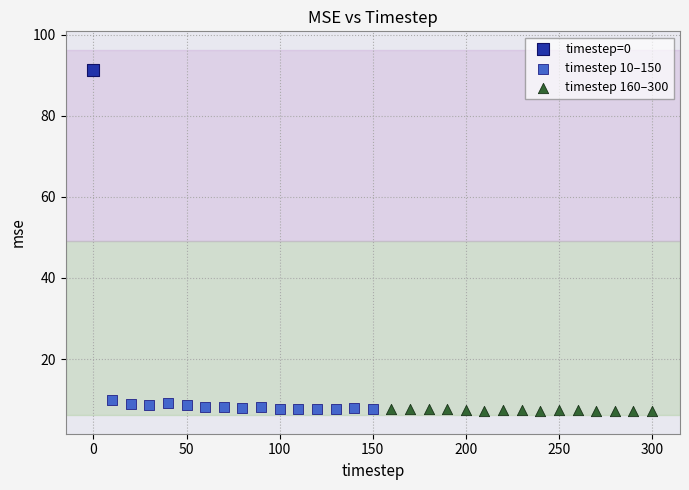

What are all the series names shown in the legend?

timestep=0, timestep 10–150, timestep 160–300